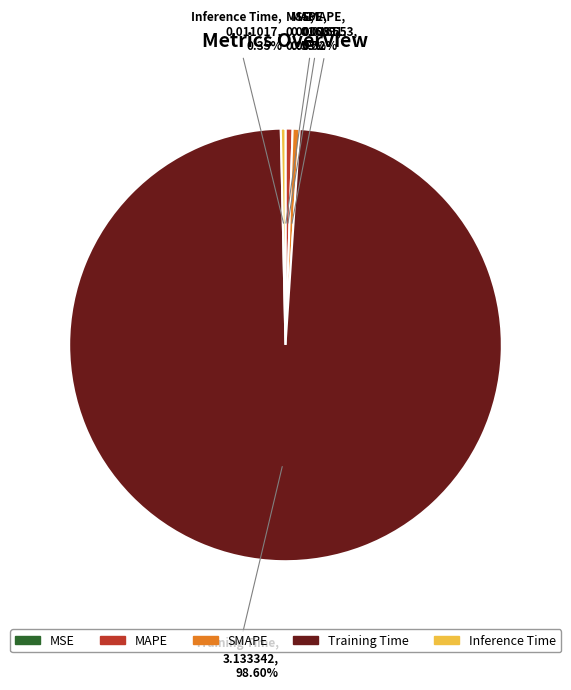

To the nearest percent, what percentage of the pie is SMAPE?

1%